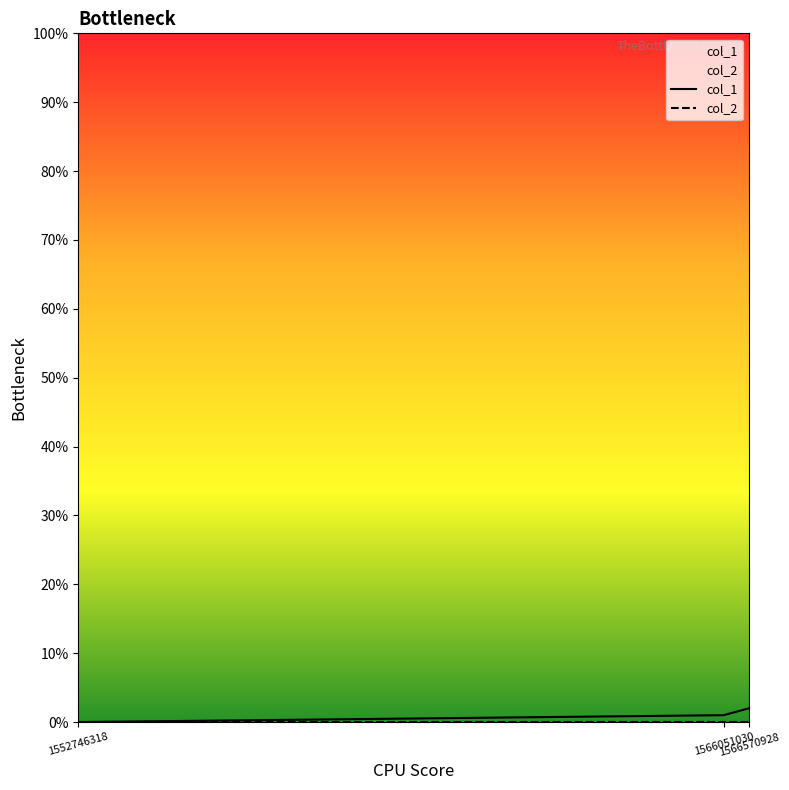

At which category does the chart reach its peak across all series?

1566570928